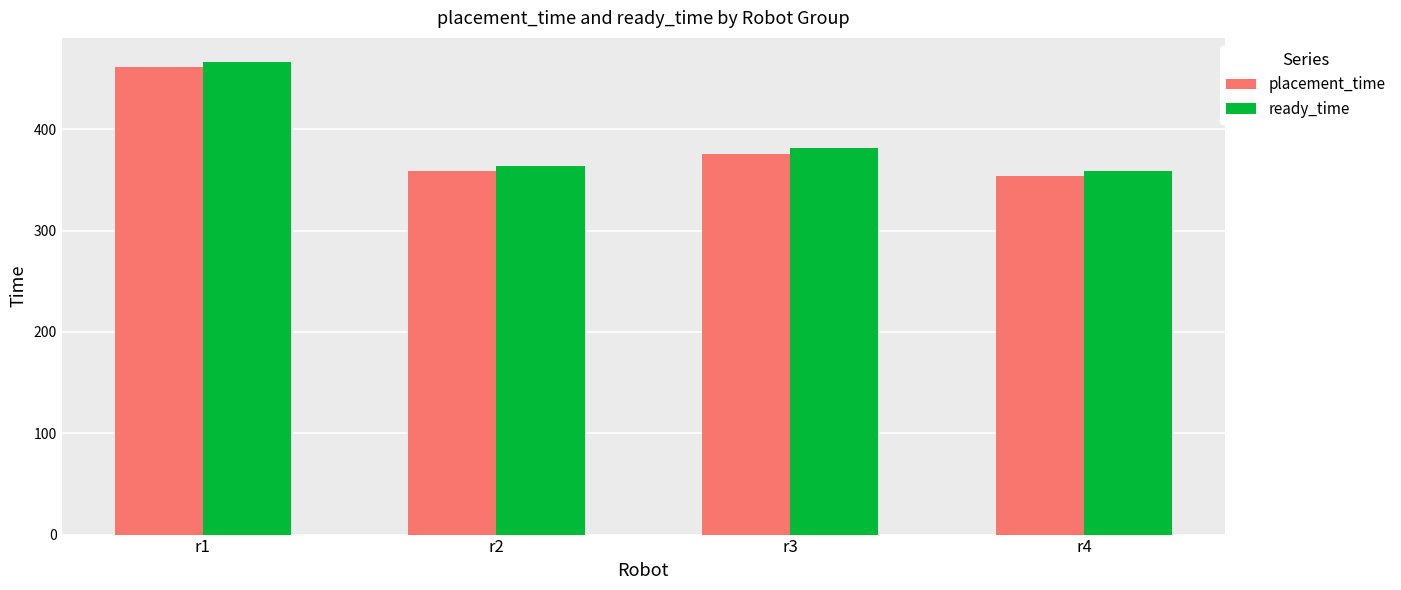

Does the chart contain stacked bars?

No